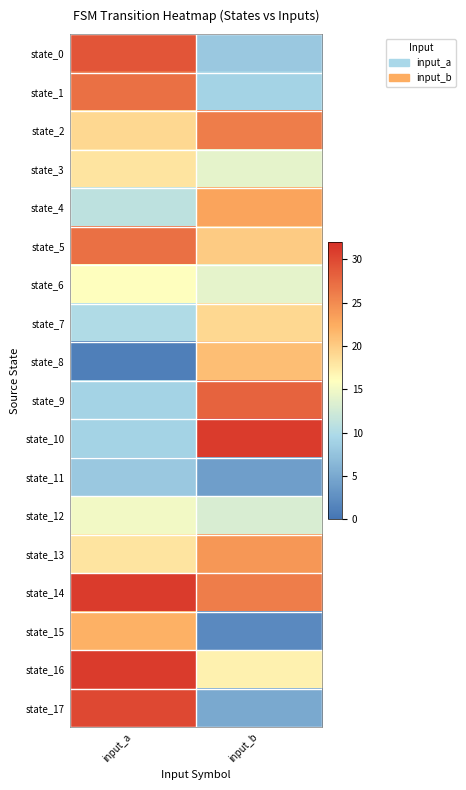

Which series has the largest total across all categories?

state_14